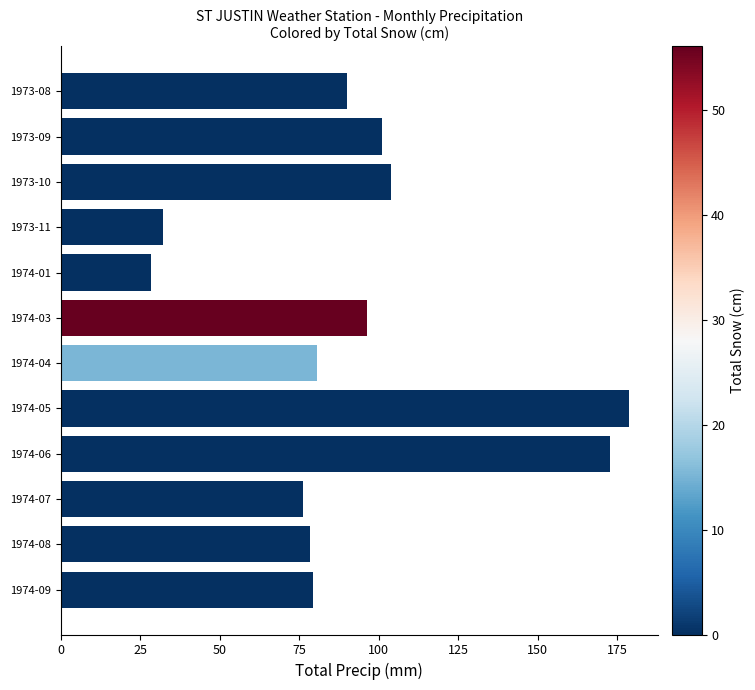

Count the number of data series in this chart.

1